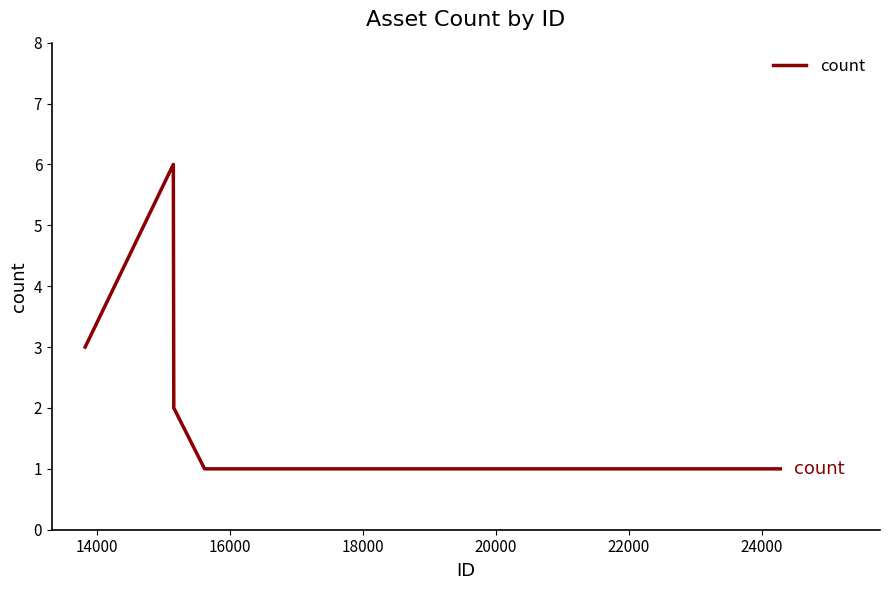

What is the difference between the maximum and minimum values?

5